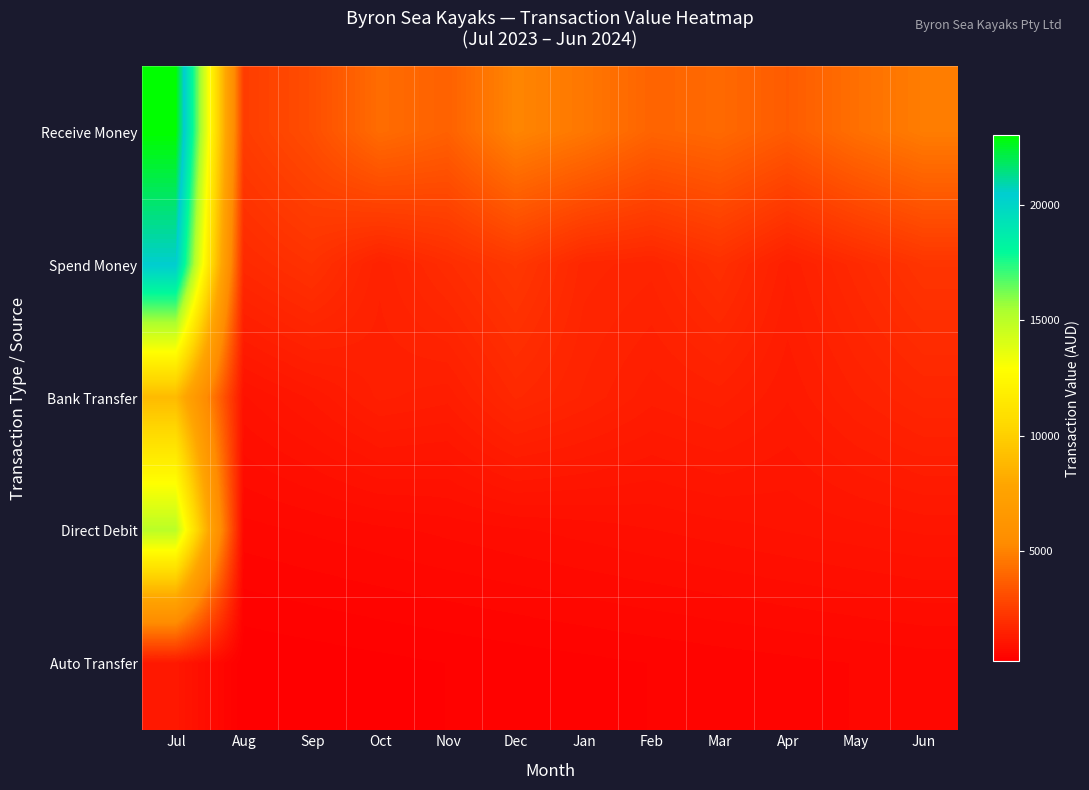

Count the number of data series in this chart.

5